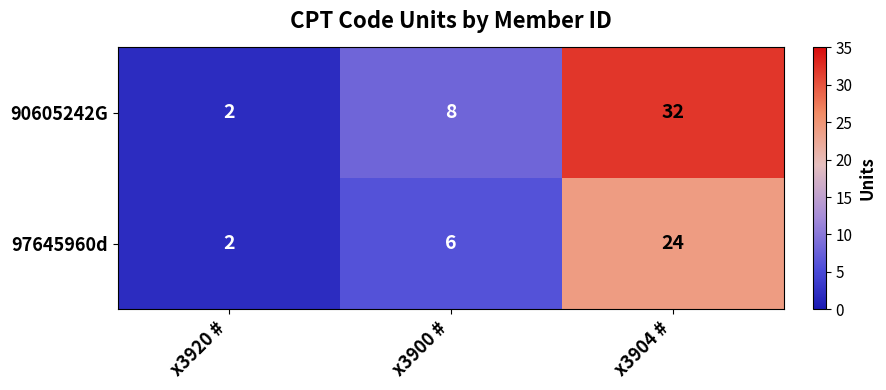

Reading left to right, list all the values displayed in this chart.

90605242G: 2	8	32
97645960d: 2	6	24